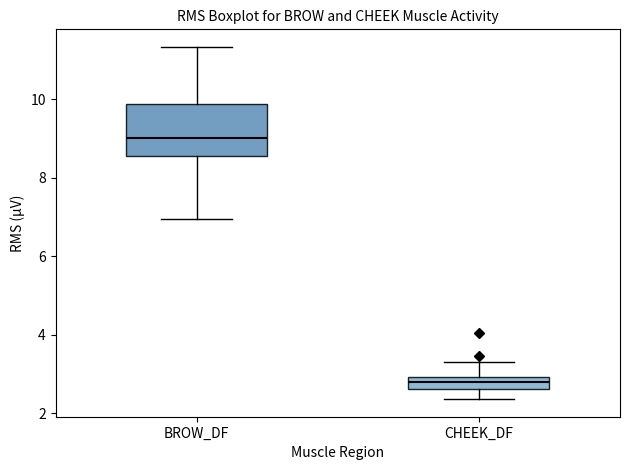

Where does the median line of the box for BROW_DF sit on the y-axis? The values are not printed on the chart, so give them approximately, as read against the axis.

9.0